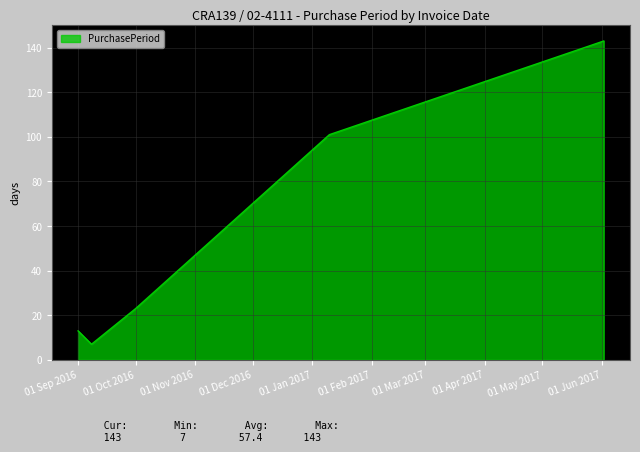

How many values are below 23?

2